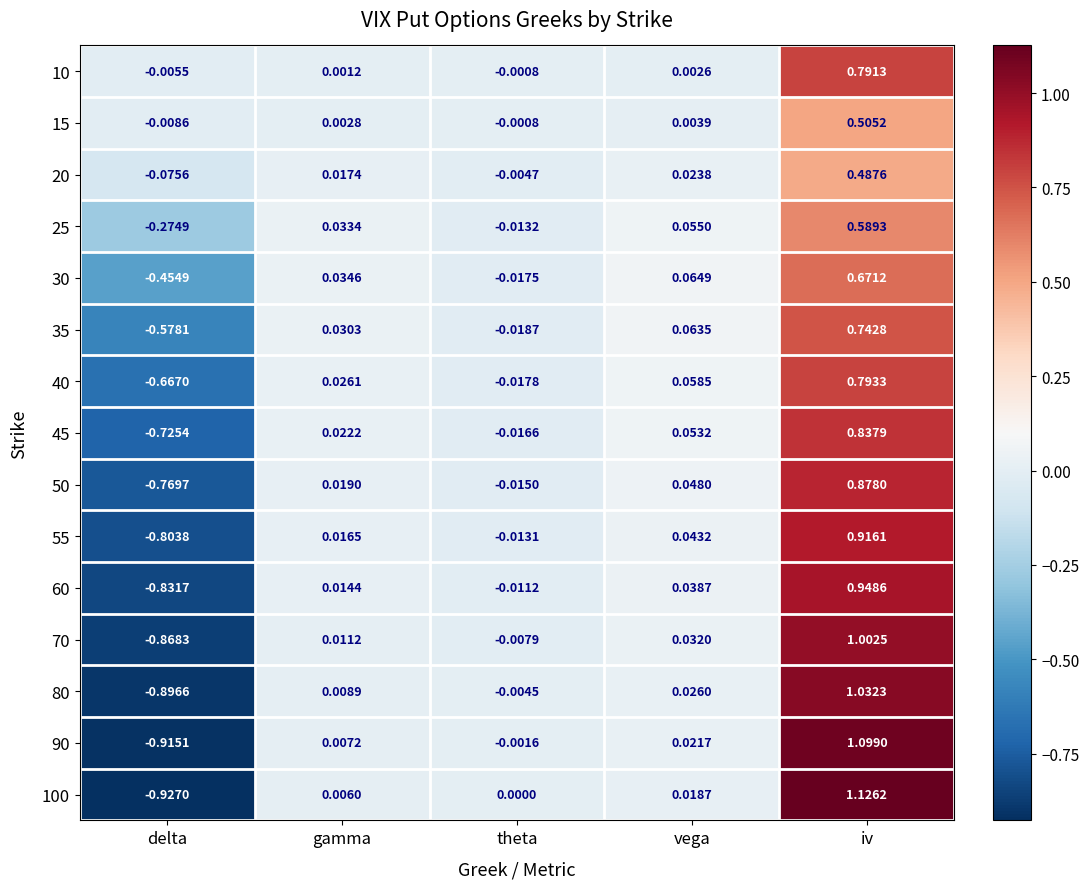

Which series changed the most between theta and vega?

30